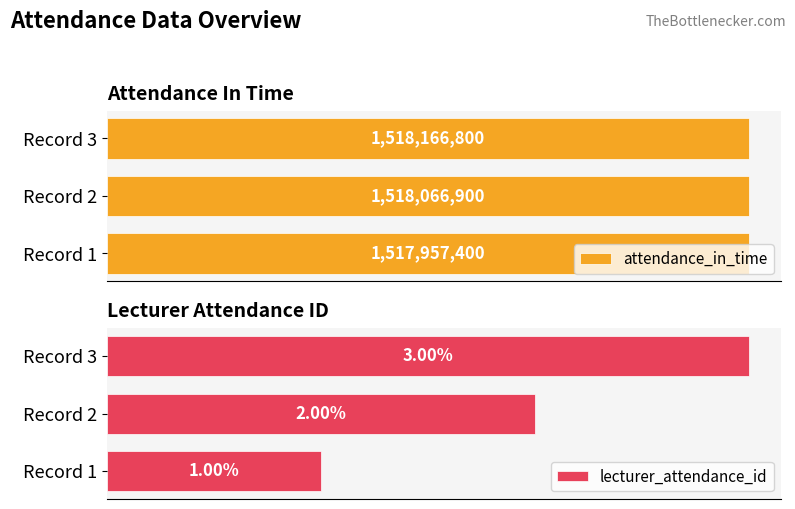

Rank the series by their average value, from lowest to highest.

lecturer_attendance_id, attendance_in_time